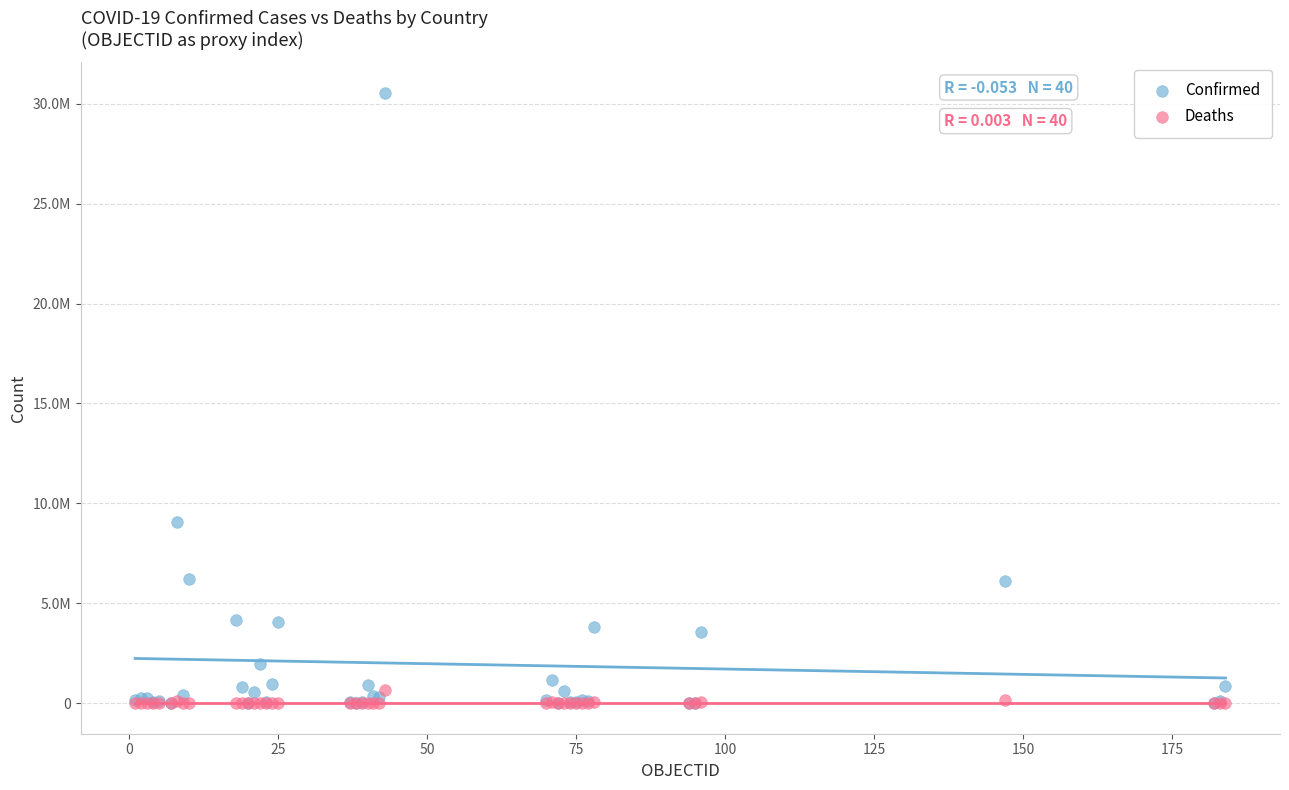

What are all the series names shown in the legend?

Confirmed, Deaths